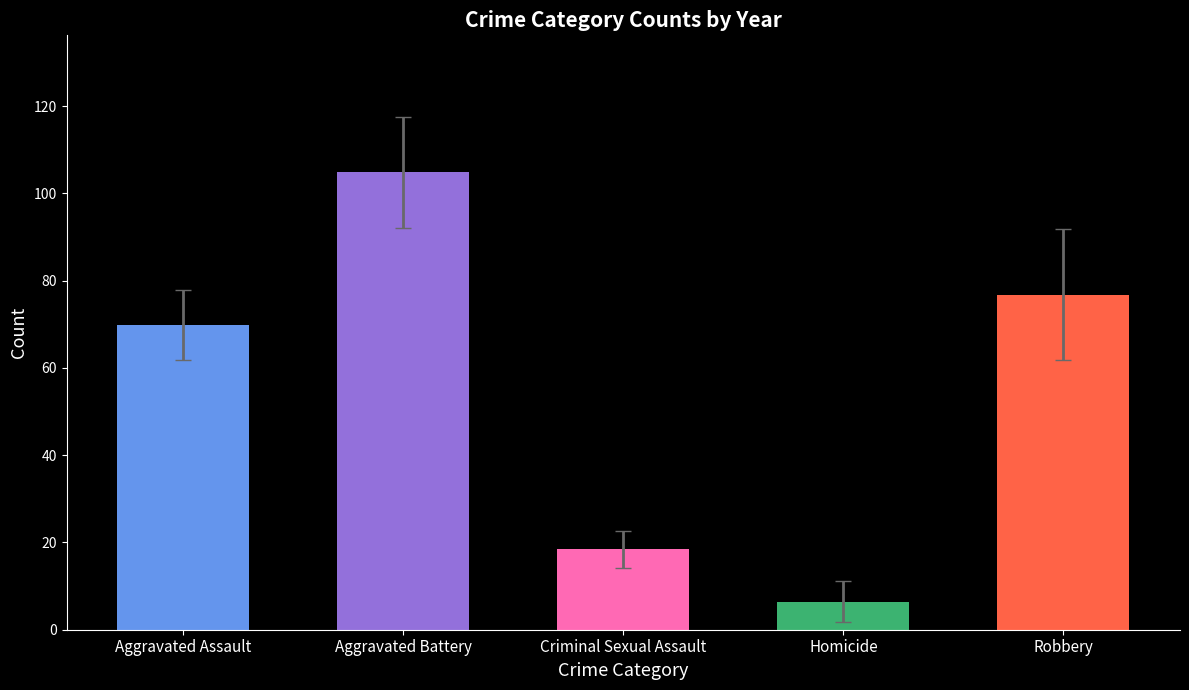

Are the bars horizontal?

No